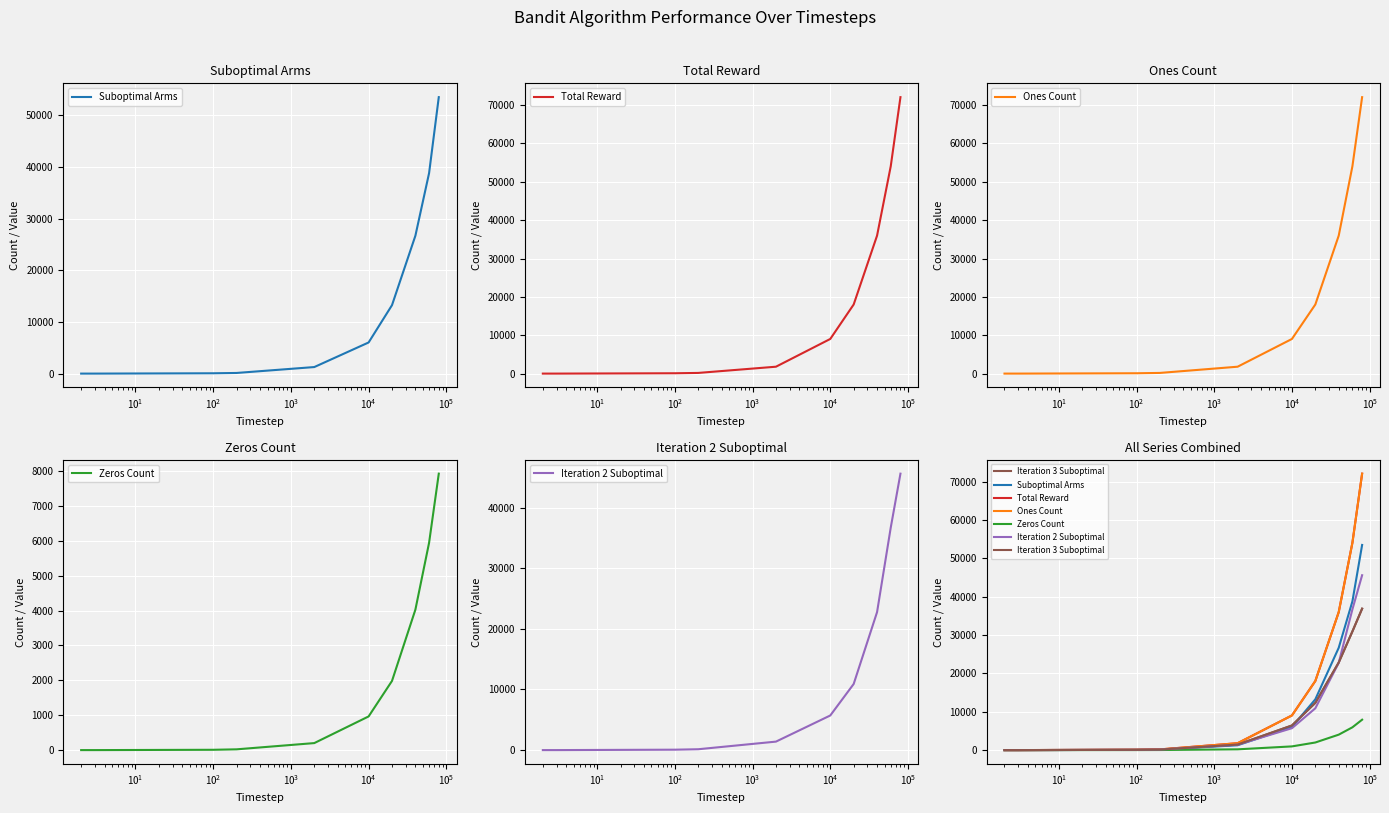

Is the value of Suboptimal Arms at $\mathdefault{10^{4}}$ greater than the value of Zeros Count at $\mathdefault{10^{2}}$?

Yes